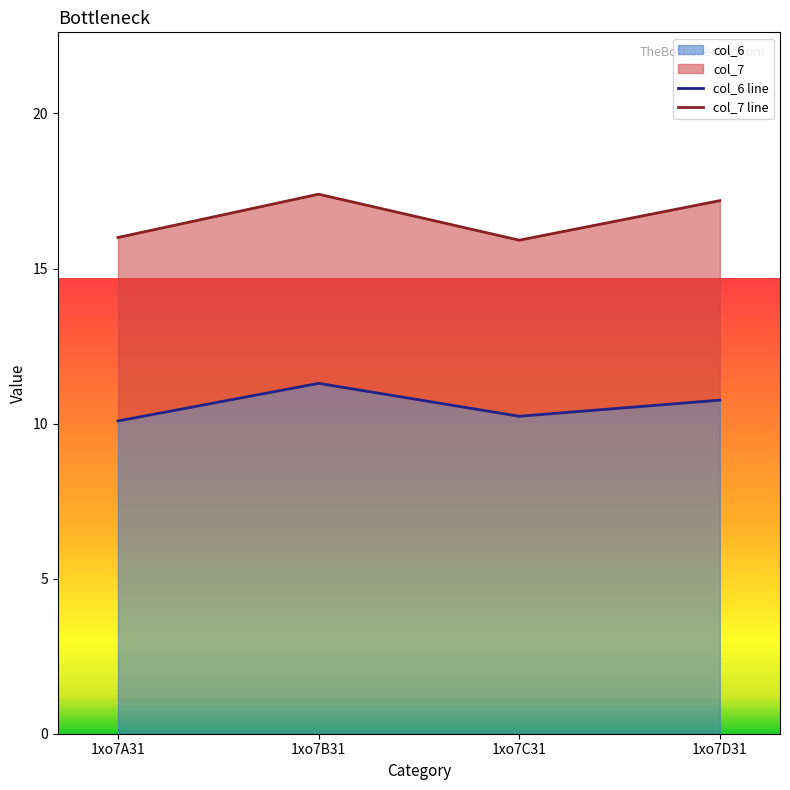

List the labels in order of value, largest first.

1xo7B31, 1xo7D31, 1xo7C31, 1xo7A31